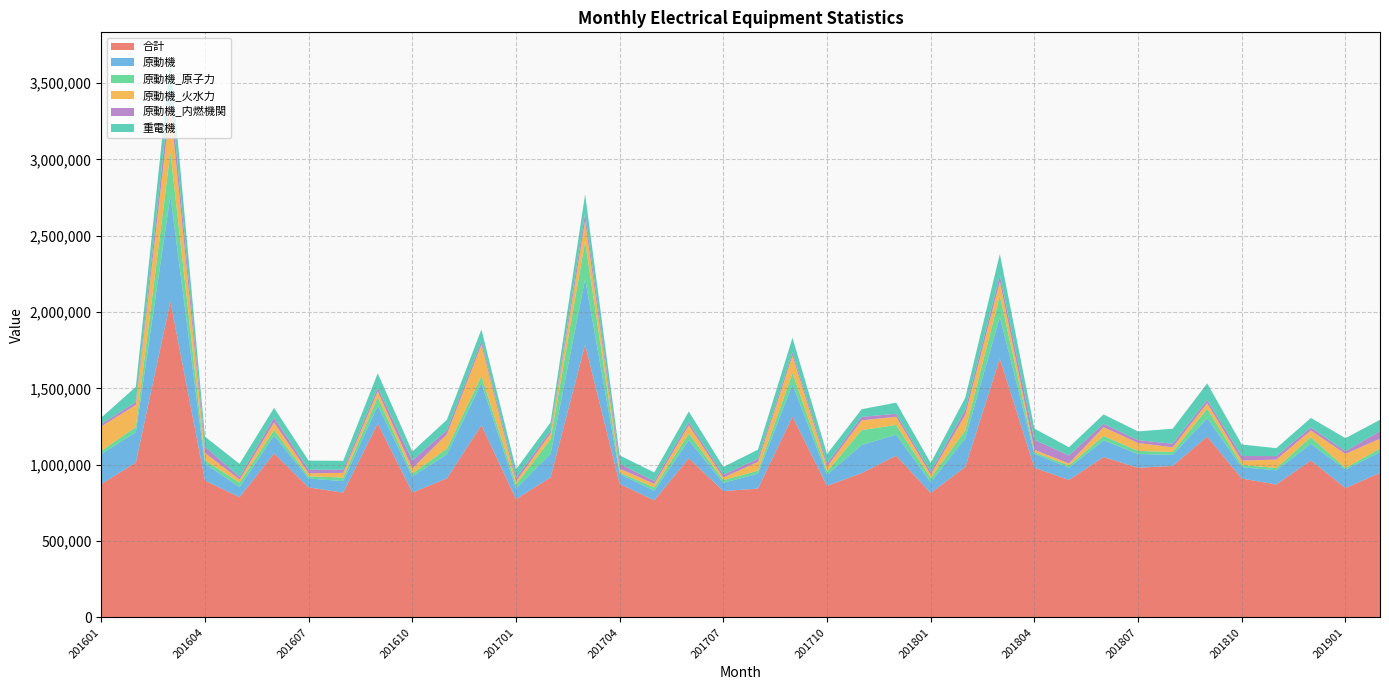

Reading left to right, transcribe all the data shown in this chart.

合計: 201601=873217	201602=1014318	201603=2070156	201604=895992	201605=787294	201606=1073848	201607=851519	201608=817117	201609=1269794	201610=817621	201611=910547	201612=1259424	201701=774343	201702=917133	201703=1785666	201704=874104	201705=766743	201706=1042127	201707=827113	201708=843507	201709=1315512	201710=861451	201711=944769	201712=1059534	201801=815014	201802=985612	201803=1695757	201804=980076	201805=900518	201806=1049951	201807=980151	201808=991633	201809=1184615	201810=909419	201811=870423	201812=1027955	201901=847331	201902=945949
原動機: 201601=196712	201602=198498	201603=693816	201604=110349	201605=66639	201606=117172	201607=57987	201608=75285	201609=116973	201610=105096	201611=157747	201612=275457	201701=69177	201702=153451	201703=430990	201704=65719	201705=62786	201706=118433	201707=53675	201708=97909	201709=210634	201710=72890	201711=184211	201712=137084	201801=69883	201802=187538	201803=271433	201804=91348	201805=80096	201806=109199	201807=90222	201808=72868	201809=119771	201810=73733	201811=93048	201812=108409	201901=120373	201902=136908
原動機_原子力: 201601=20876	201602=34198	201603=281487	201604=22910	201605=29085	201606=35859	201607=14472	201608=23666	201609=55512	201610=19143	201611=37556	201612=46962	201701=27126	201702=96543	201703=245091	201704=8997	201705=21441	201706=43648	201707=18533	201708=19461	201709=74324	201710=20802	201711=97325	201712=63891	201801=28108	201802=52579	201803=140114	201804=10383	201805=13986	201806=29278	201807=19993	201808=19167	201809=62493	201810=16055	201811=14539	201812=44209	201901=10562	201902=23335
原動機_火水力: 201601=159445	201602=144542	201603=308561	201604=48326	201605=19355	201606=49665	201607=19701	201608=30511	201609=38208	201610=33743	201611=93088	201612=204509	201701=20792	201702=37588	201703=134961	201704=25396	201705=23268	201706=53786	201707=16859	201708=57444	201709=114493	201710=32396	201711=64106	201712=53381	201801=23075	201802=101136	201803=91396	201804=15963	201805=13612	201806=56976	201807=52026	201808=29935	201809=36148	201810=28169	201811=55449	201812=43322	201901=92830	201902=63873
原動機_内燃機関: 201601=16391	201602=19758	201603=103768	201604=39113	201605=18199	201606=31648	201607=23814	201608=21108	201609=23253	201610=52210	201611=27103	201612=23986	201701=21259	201702=19320	201703=50938	201704=31326	201705=18077	201706=20999	201707=18283	201708=21004	201709=21817	201710=19692	201711=22780	201712=19812	201801=18700	201802=33823	201803=39923	201804=65002	201805=52498	201806=22945	201807=18203	201808=23766	201809=21130	201810=29509	201811=23060	201812=20878	201901=16981	201902=49700
重電機: 201601=41682	201602=98651	201603=191359	201604=67213	201605=85119	201606=64000	201607=59295	201608=57684	201609=95461	201610=57850	201611=68261	201612=76160	201701=57250	201702=52934	201703=123725	201704=55524	201705=57057	201706=69819	201707=50828	201708=59394	201709=94357	201710=62204	201711=50114	201712=72630	201801=56374	201802=78081	201803=141654	201804=73844	201805=53638	201806=60913	201807=57425	201808=98237	201809=108485	201810=75538	201811=51740	201812=61587	201901=85904	201902=74248